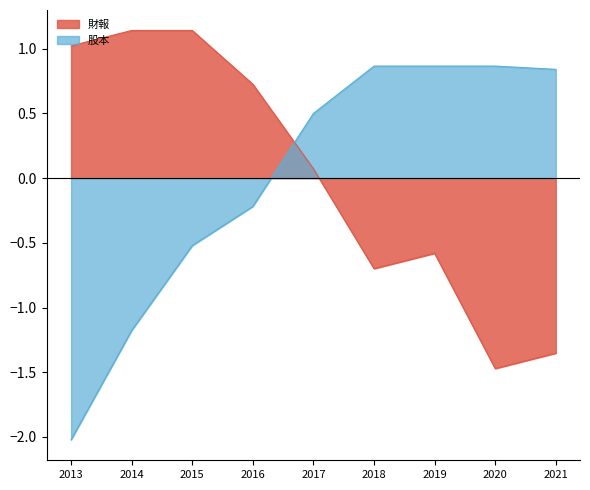

Rank the series by their maximum value, from highest to lowest.

財報, 股本